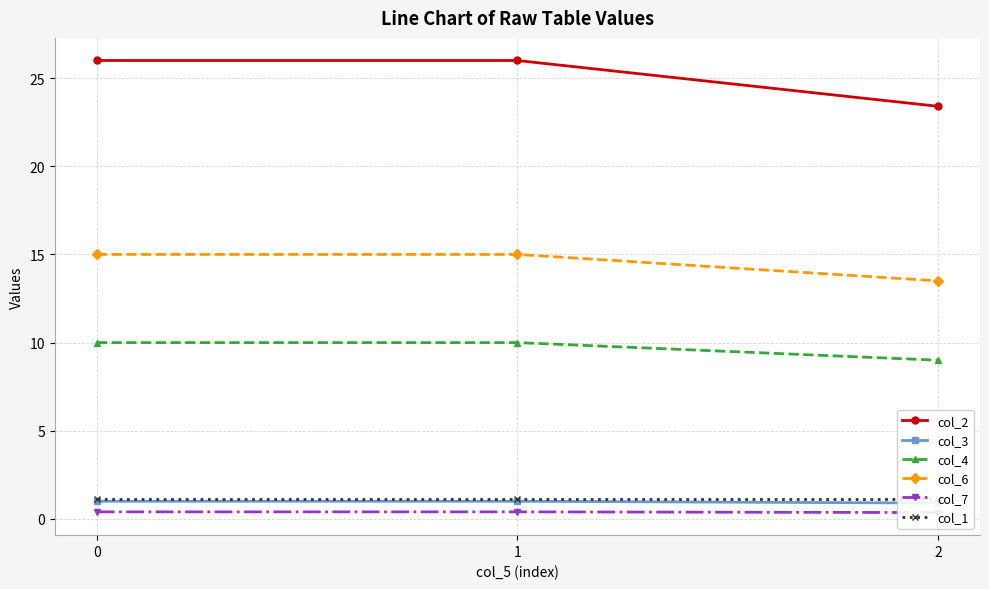

What is the sum of the col_6 values at 2 and 0?

28.5